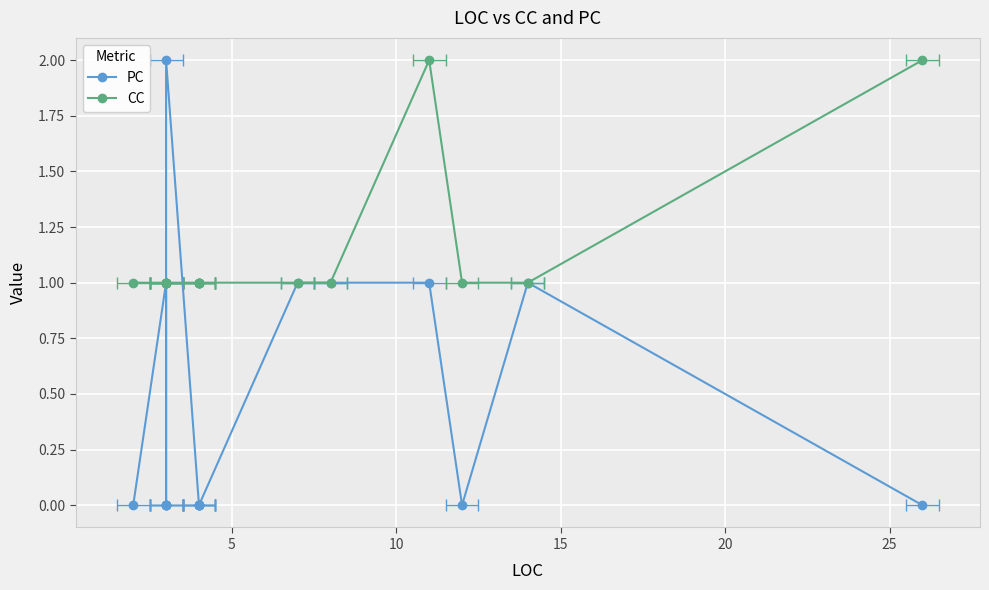

Which series ends up on top after the final intersection of CC and PC?

CC